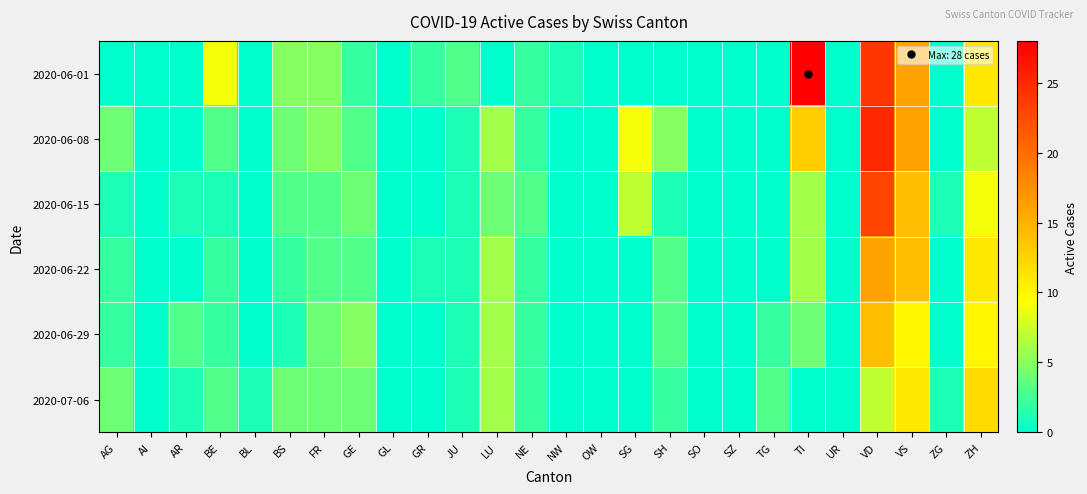

Which series has the largest total across all categories?

2020-06-01